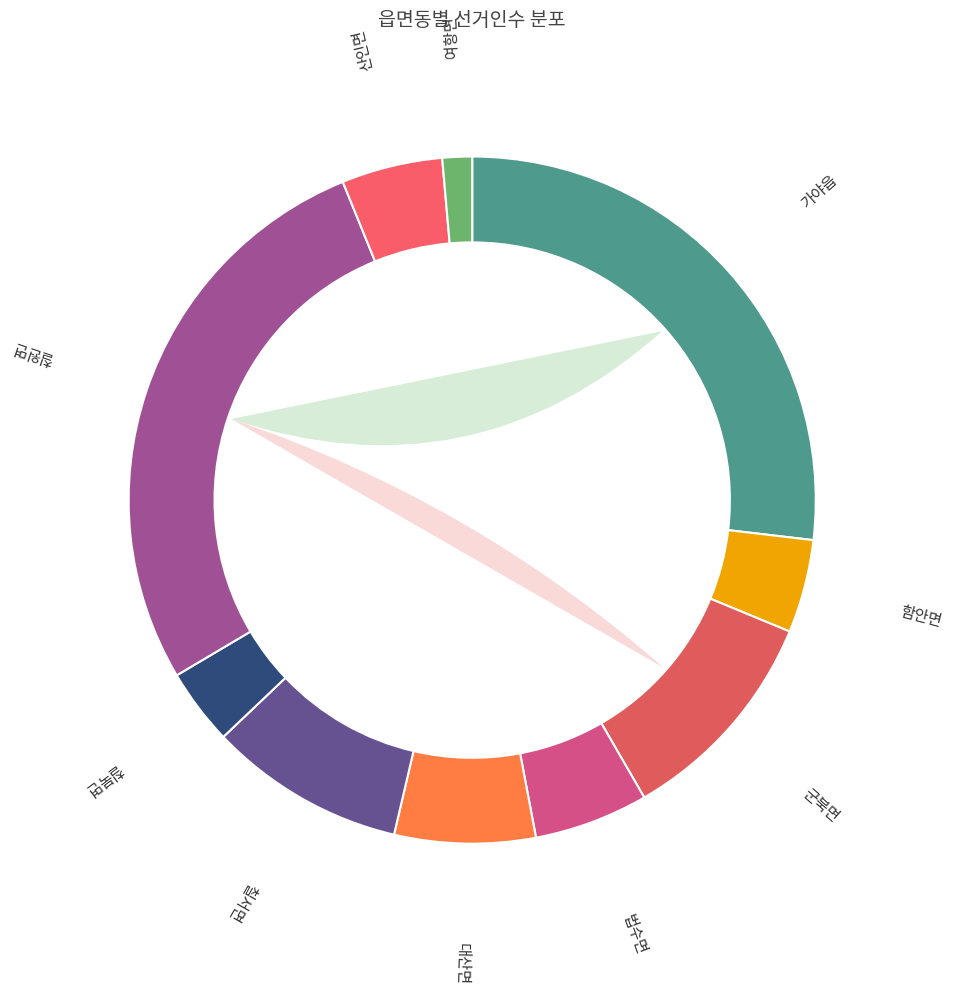

Is it true that 대산면 is 7% of the pie?

True